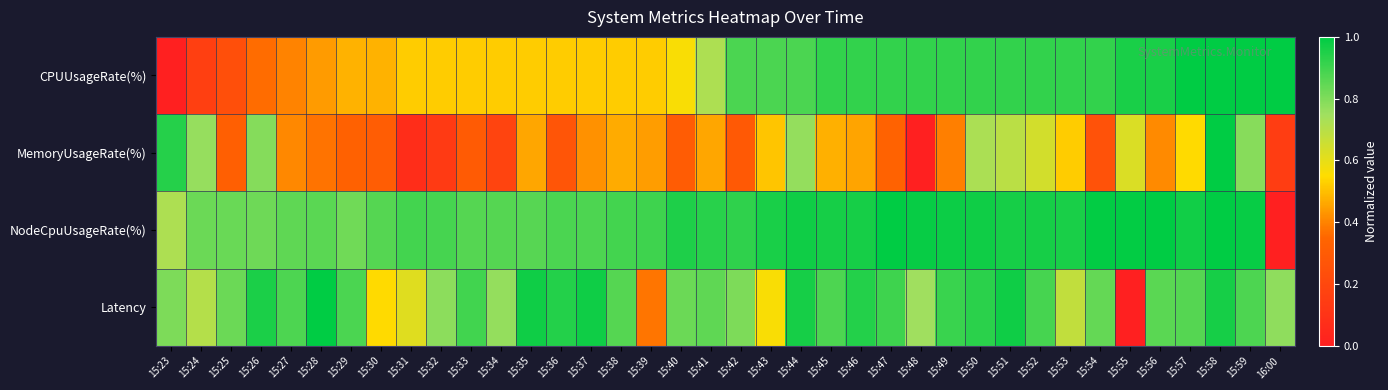

Rank the series by their maximum value, from highest to lowest.

CPUUsageRate(%), MemoryUsageRate(%), NodeCpuUsageRate(%), Latency